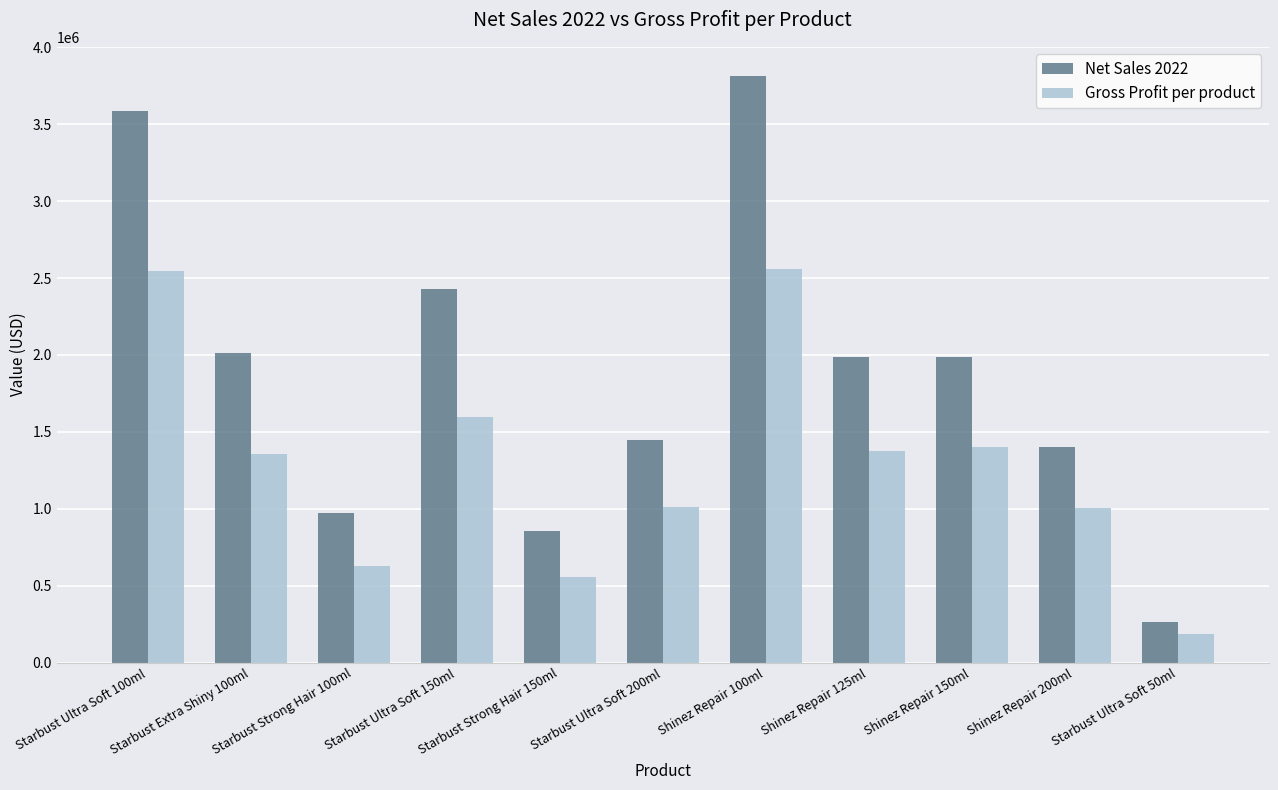

Which series changed the most between Starbust Strong Hair 100ml and Starbust Ultra Soft 200ml?

Net Sales 2022